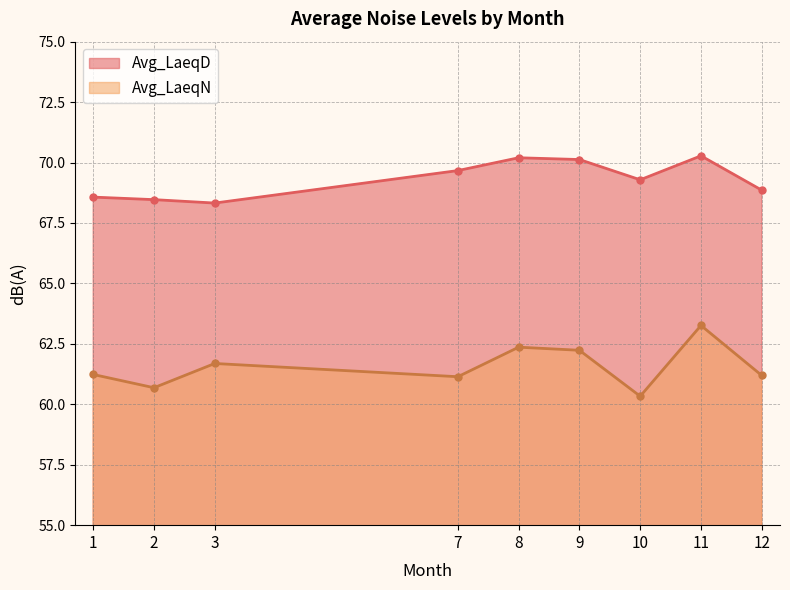

Where does the Avg_LaeqN series first go above 61?

1